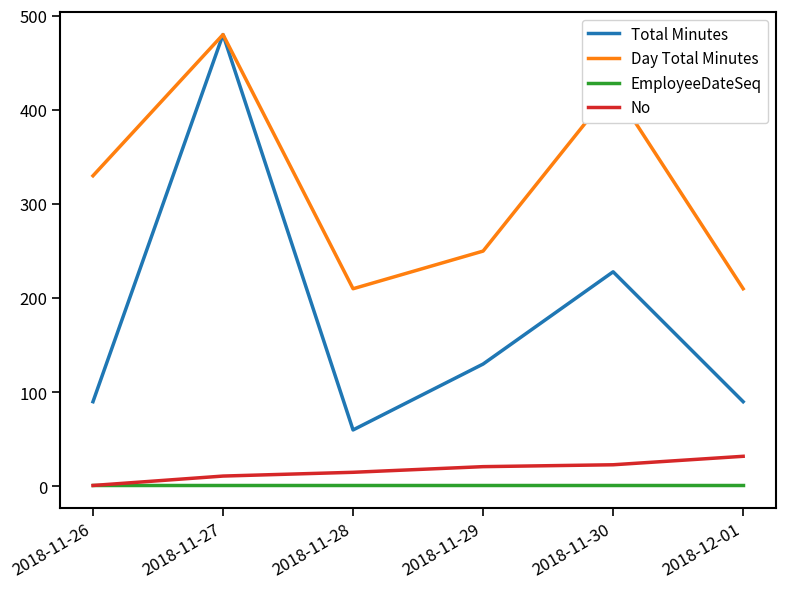

Rank the series at 2018-11-30 from highest to lowest value.

Day Total Minutes, Total Minutes, No, EmployeeDateSeq